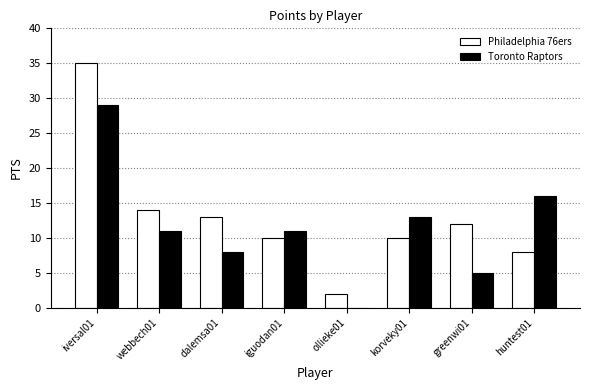

Reading left to right, extract all data points from this chart.

Philadelphia 76ers: 35	14	13	10	2	10	12	8
Toronto Raptors: 29	11	8	11	0	13	5	16